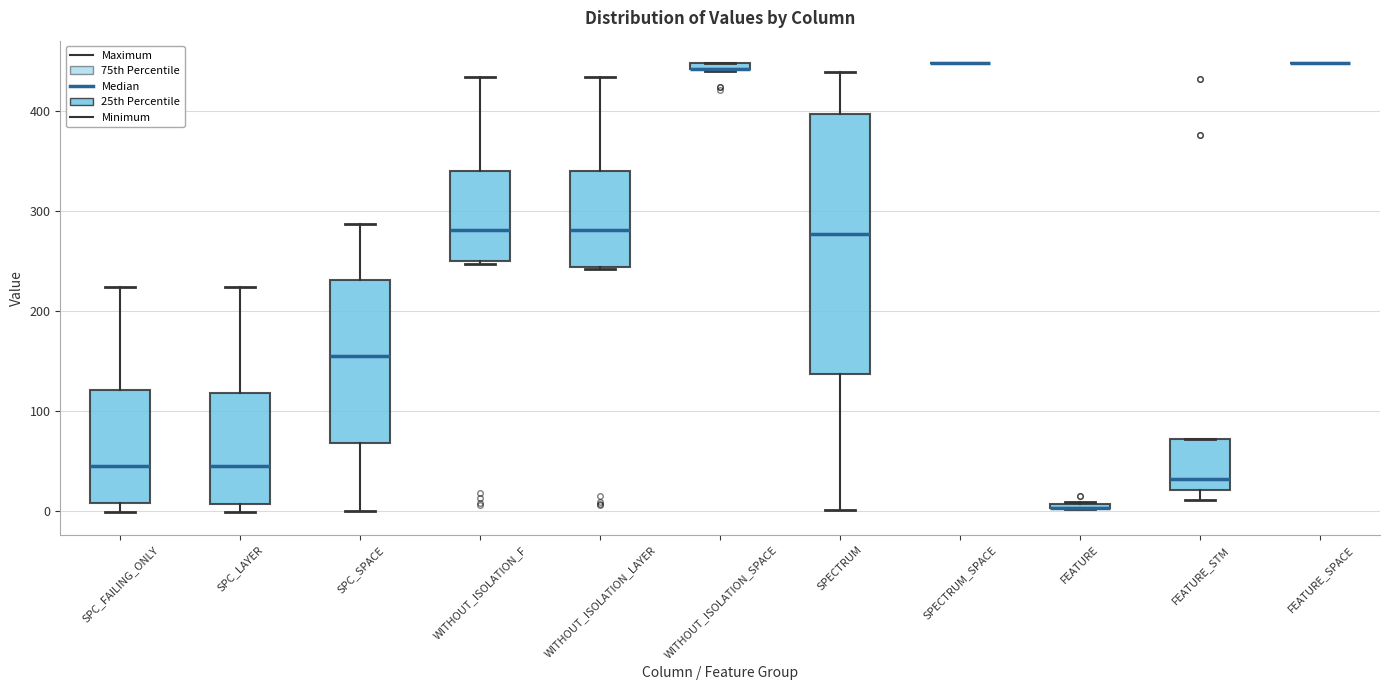

Which box is the tallest, from its lower edge to its upper edge?

SPECTRUM